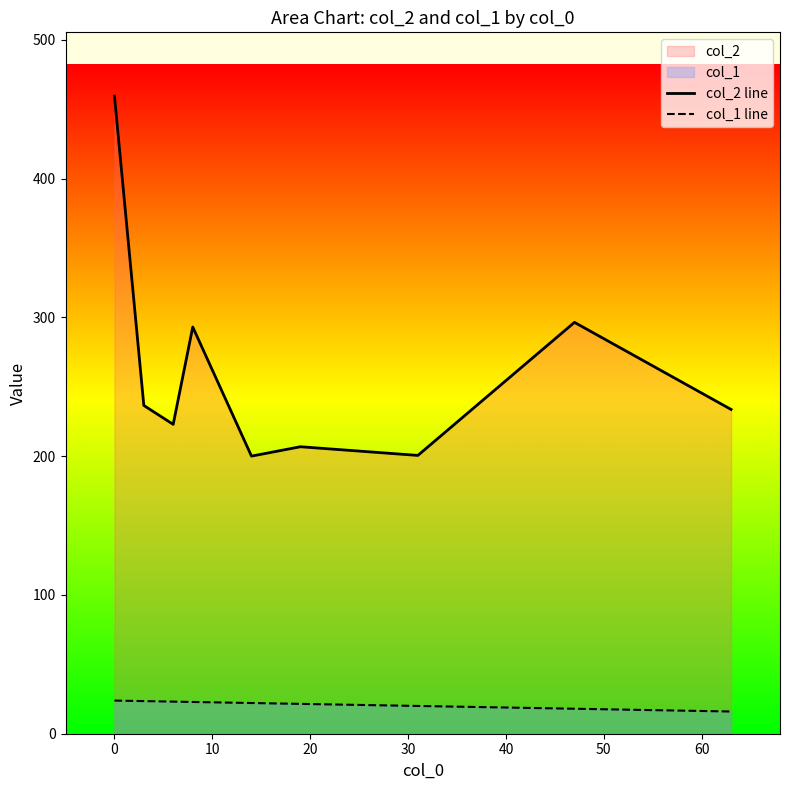

True or false: col_2 line and col_1 line cross at least once.

False